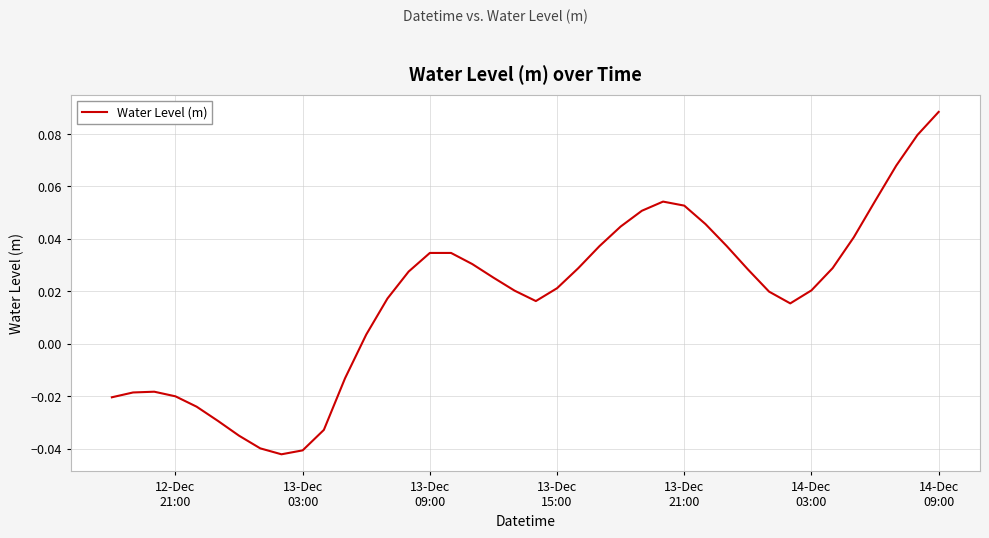

What is the difference between the maximum and minimum values?

0.1